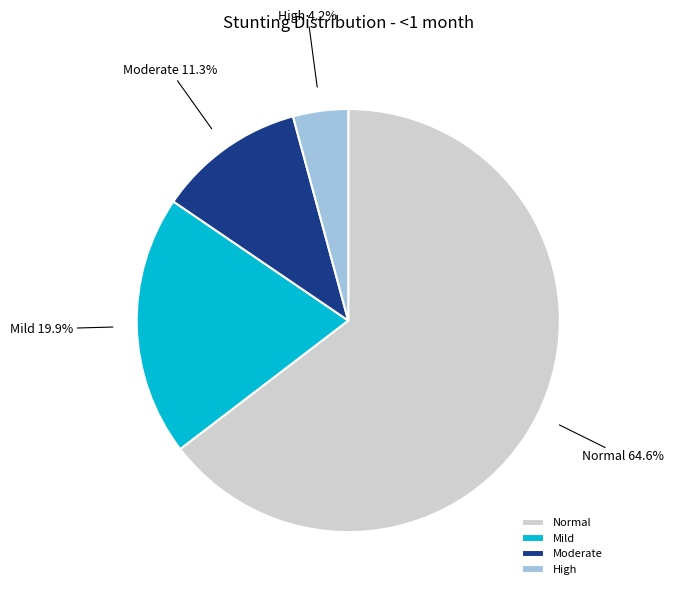

Which slice represents more than half of the pie?

Normal